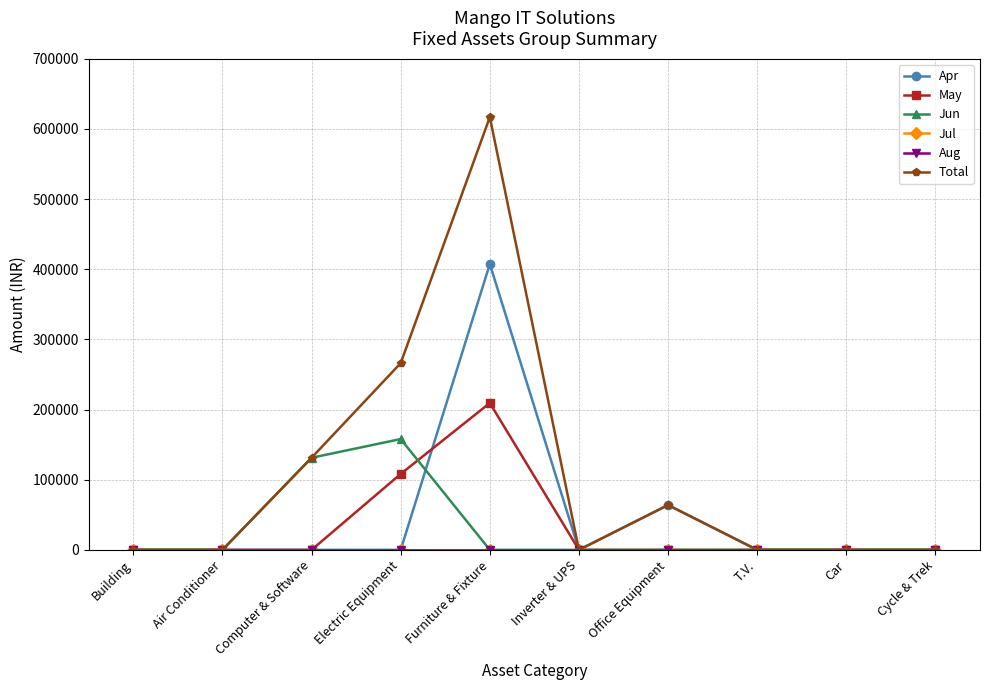

Reading right to left, what are all the values shown in this chart?

Apr: Cycle & Trek=0	Car=0	T.V.=0	Office Equipment=63889	Inverter & UPS=0	Furniture & Fixture=407392	Electric Equipment=0	Computer & Software=0	Air Conditioner=0	Building=0
May: Cycle & Trek=0	Car=0	T.V.=0	Office Equipment=0	Inverter & UPS=0	Furniture & Fixture=209322	Electric Equipment=108220	Computer & Software=0	Air Conditioner=0	Building=0
Jun: Cycle & Trek=0	Car=0	T.V.=0	Office Equipment=0	Inverter & UPS=0	Furniture & Fixture=0	Electric Equipment=157929	Computer & Software=131271	Air Conditioner=0	Building=0
Jul: Cycle & Trek=0	Car=0	T.V.=0	Office Equipment=0	Inverter & UPS=0	Furniture & Fixture=0	Electric Equipment=0	Computer & Software=0	Air Conditioner=0	Building=0
Aug: Cycle & Trek=0	Car=0	T.V.=0	Office Equipment=0	Inverter & UPS=0	Furniture & Fixture=0	Electric Equipment=0	Computer & Software=0	Air Conditioner=0	Building=0
Total: Cycle & Trek=0	Car=0	T.V.=0	Office Equipment=63889	Inverter & UPS=0	Furniture & Fixture=616714	Electric Equipment=266149	Computer & Software=131271	Air Conditioner=0	Building=0